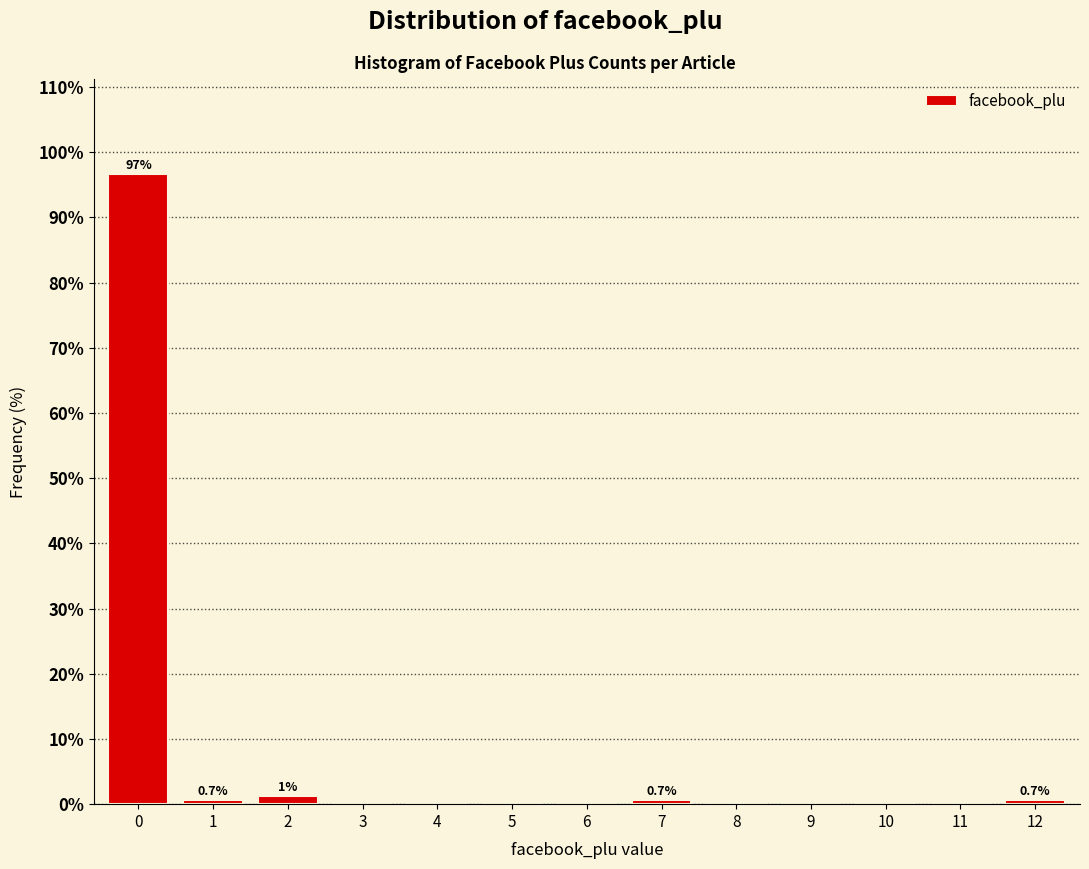

Reading left to right, what are all the values shown in this chart?

0=96.7	1=0.7	2=1.3	3=0.0	4=0.0	5=0.0	6=0.0	7=0.7	8=0.0	9=0.0	10=0.0	11=0.0	12=0.7